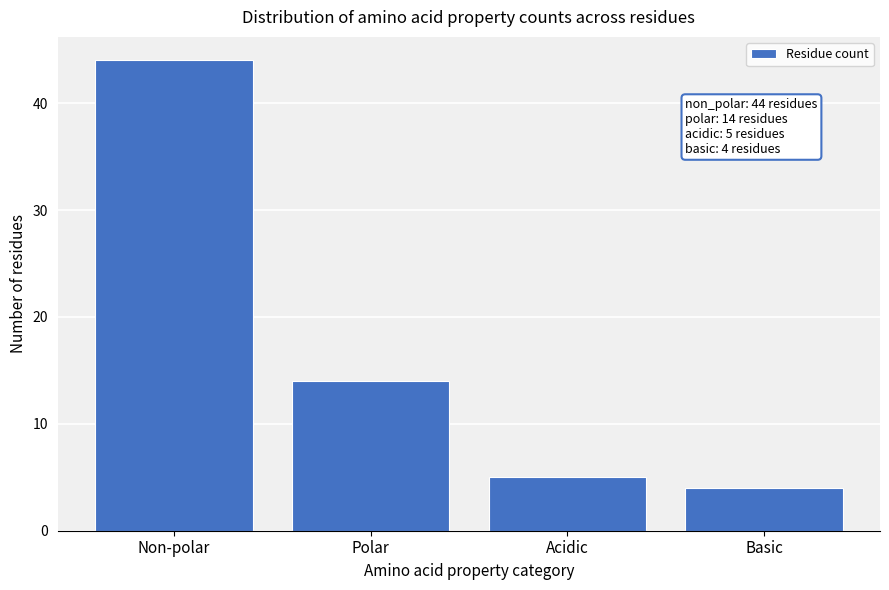

Reading right to left, what are all the values shown in this chart?

Basic=4	Acidic=5	Polar=14	Non-polar=44